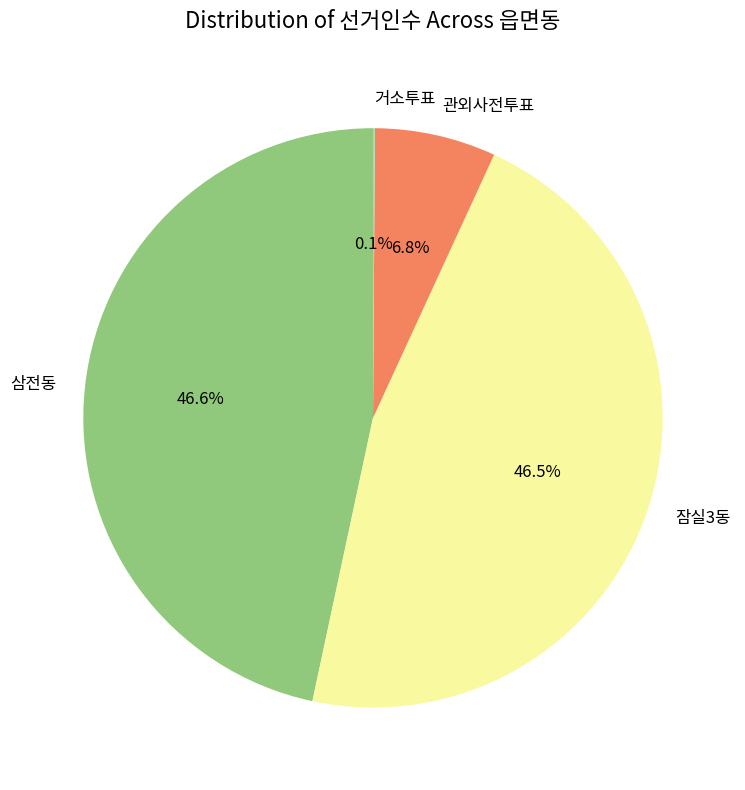

Is there any slice that represents more than half of the pie?

No